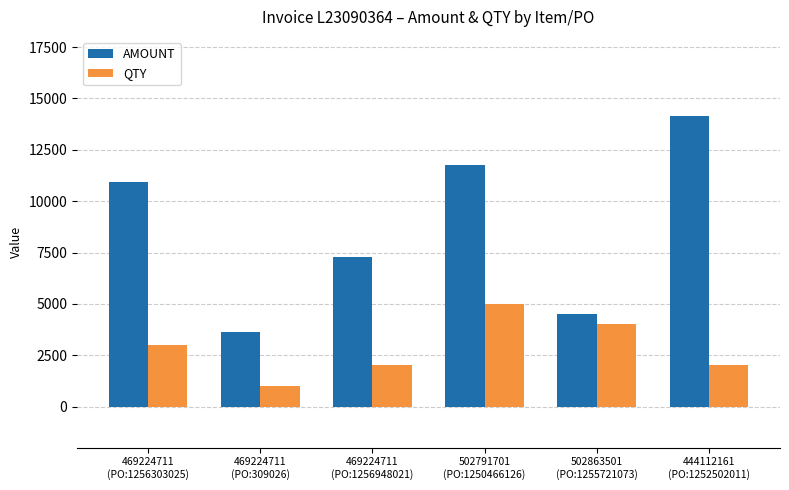

What is the lowest value of the QTY series?

1000.0